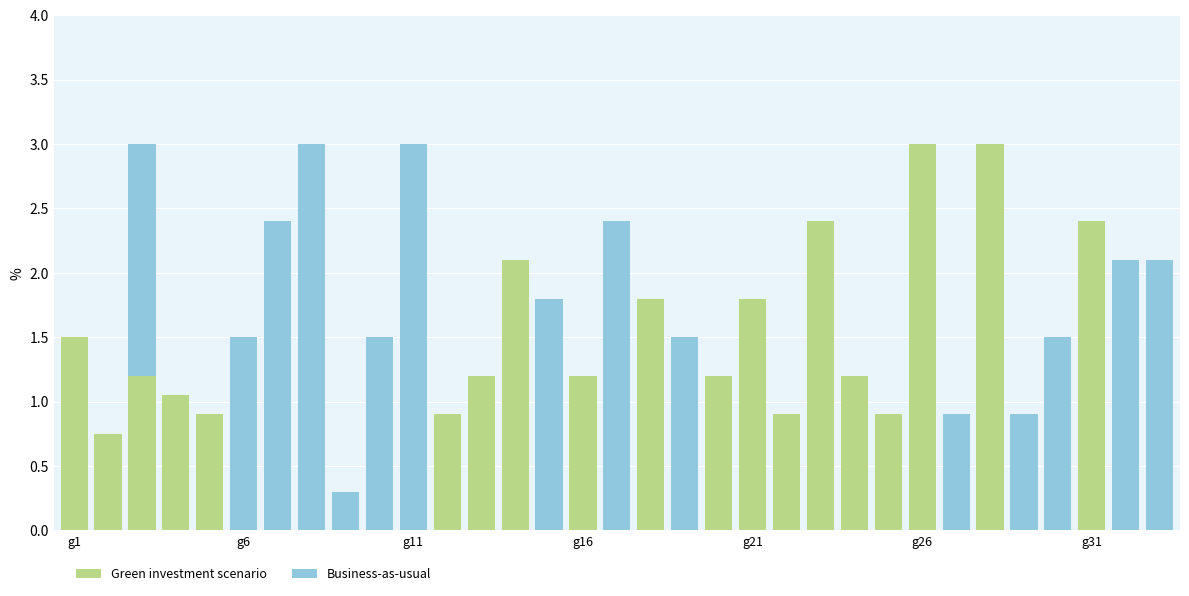

What is the highest value of the Green investment scenario series?

3.0